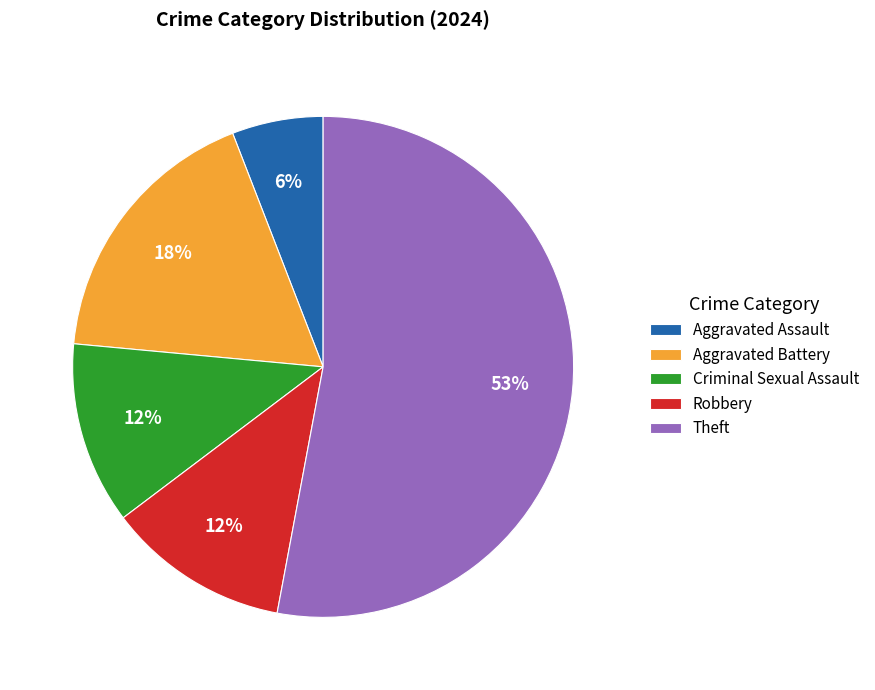

Is it true that Aggravated Battery is 18% of the pie?

True